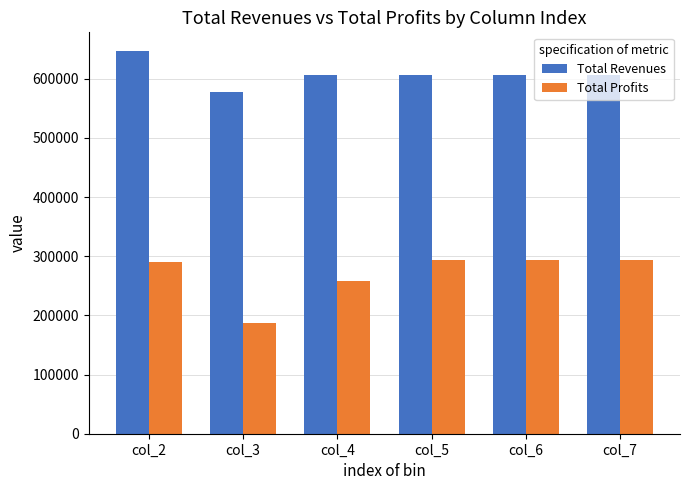

At how many categories does at least one series exceed 583600?

5